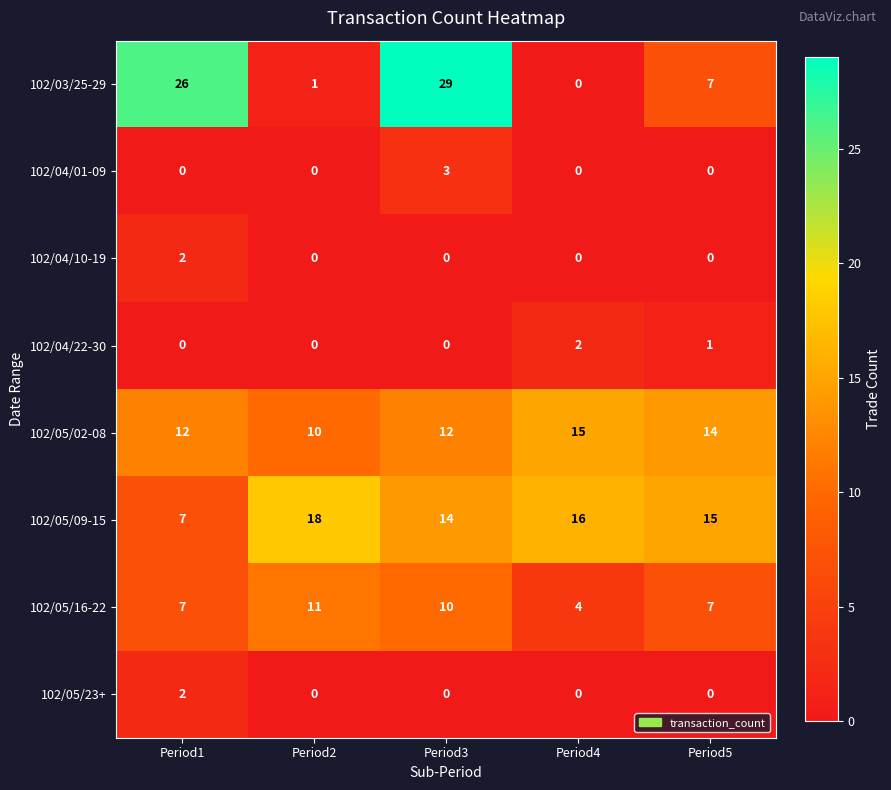

Rank the categories by 102/05/09-15 value from highest to lowest.

Period2, Period4, Period5, Period3, Period1